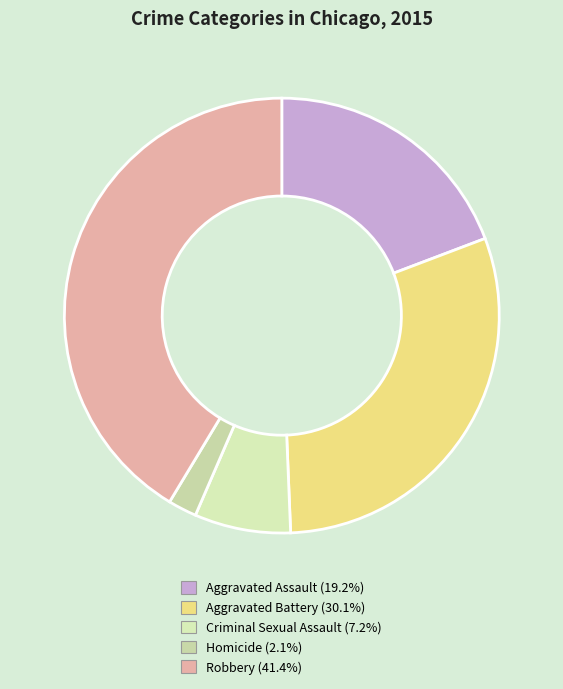

The Robbery slice represents 41% of the pie. True or false?

True